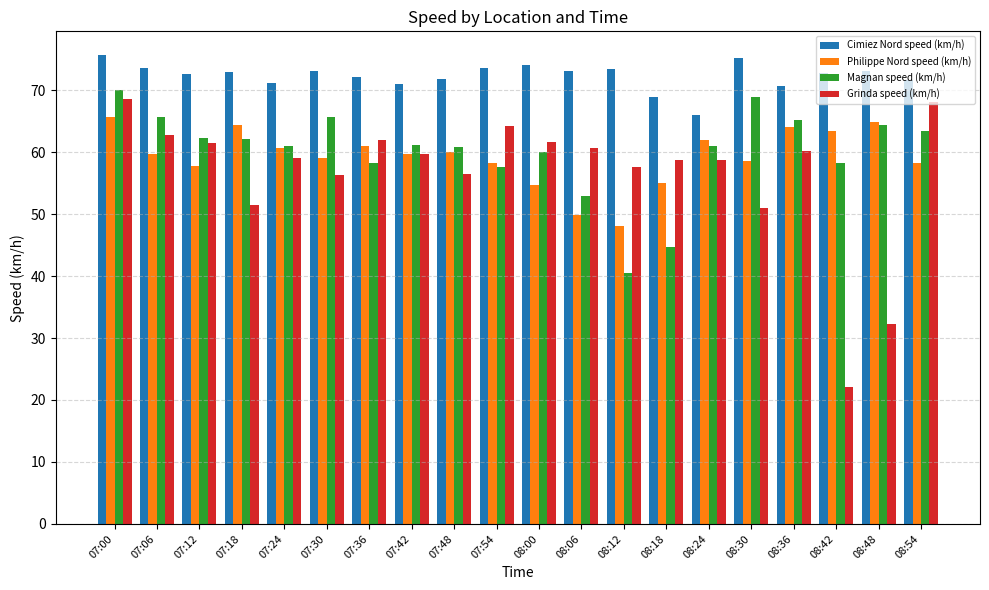

What is the sum of all Cimiez Nord speed (km/h) values?

1446.0